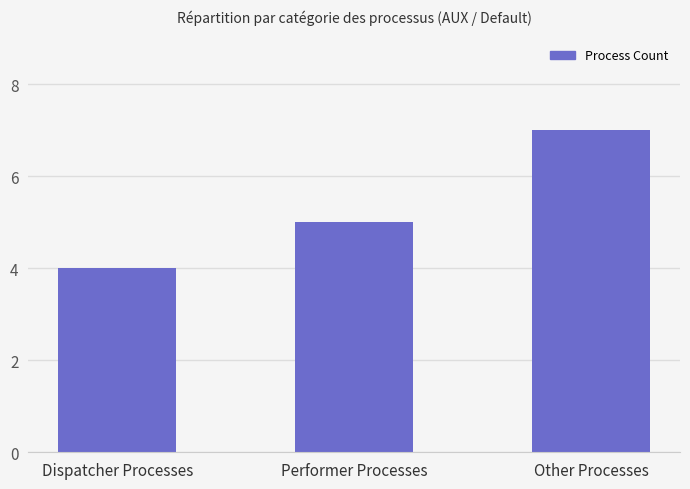

Is it true that the value at Dispatcher Processes is 4?

True